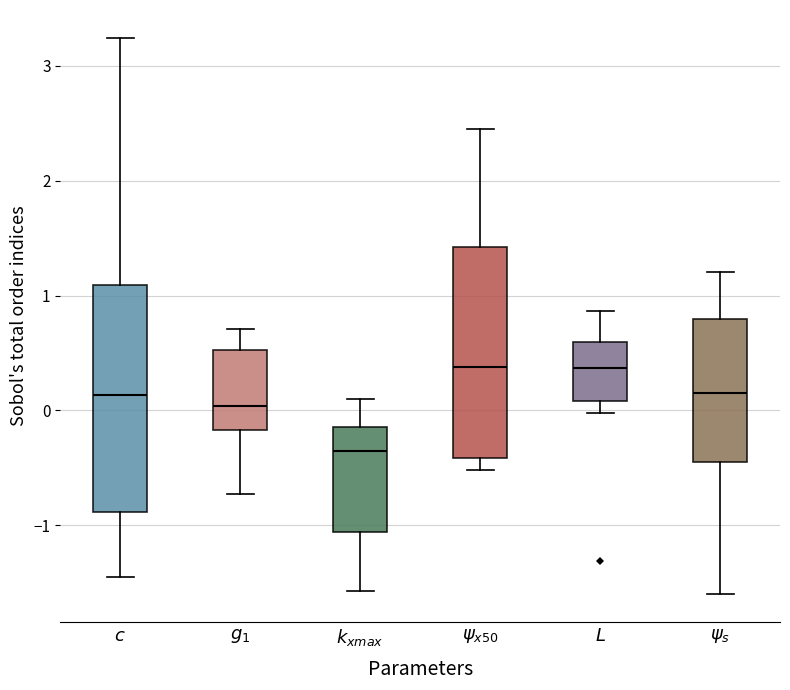

Reading left to right, transcribe this box plot: for each box, give where its median line is, the range the box spans, and where its two whiskers end, as read against the y-axis. The values are not printed on the chart, so give them approximately, as read against the axis.

$c$: median 0.1, box -0.9 to 1.1, whiskers -1.5 to 3.2
$g_1$: median 0.0, box -0.2 to 0.5, whiskers -0.7 to 0.7
$k_{xmax}$: median -0.4, box -1.1 to -0.1, whiskers -1.6 to 0.1
$\psi_{x50}$: median 0.4, box -0.4 to 1.4, whiskers -0.5 to 2.4
$L$: median 0.4, box 0.1 to 0.6, whiskers 0.0 to 0.9
$\psi_s$: median 0.1, box -0.5 to 0.8, whiskers -1.6 to 1.2